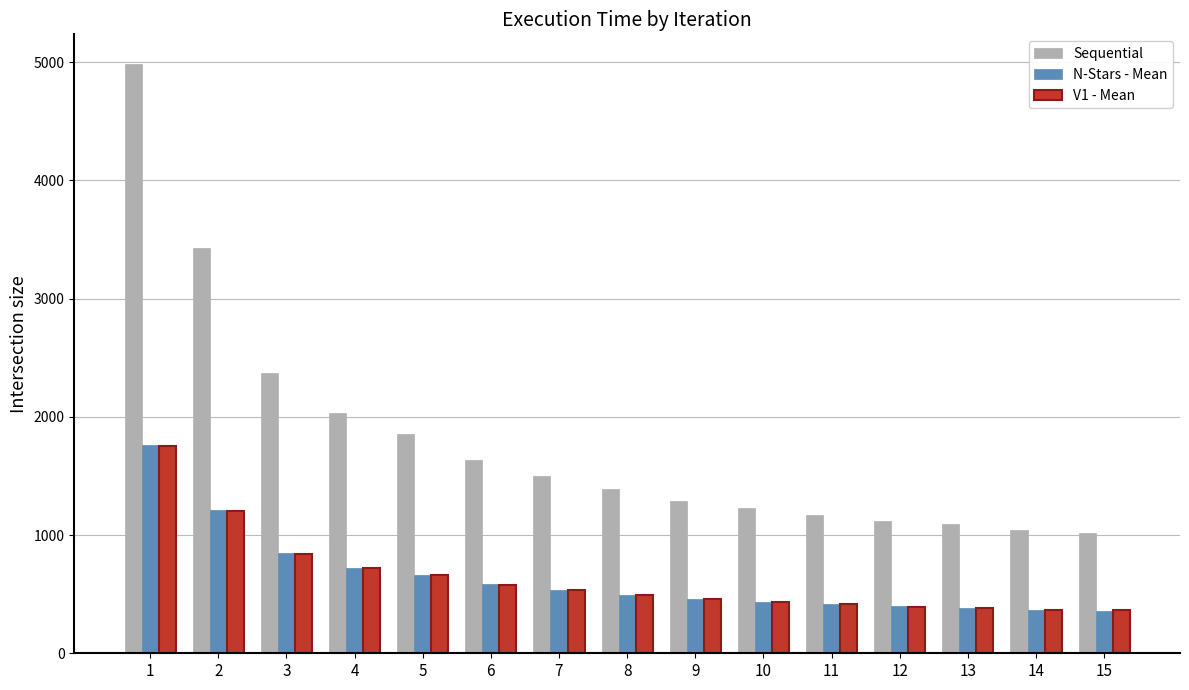

What is the sum of all Sequential values?

27161.8